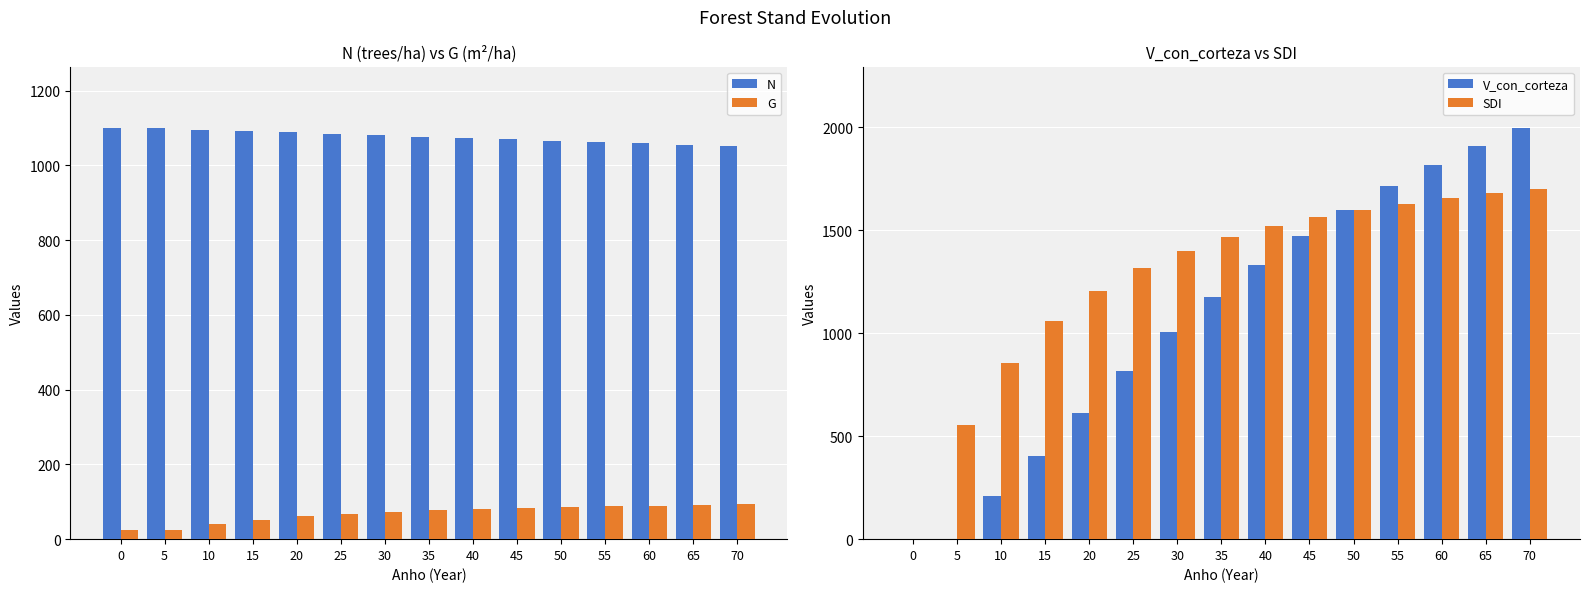

Is it true that V_con_corteza equals 323.7 at 20?

False